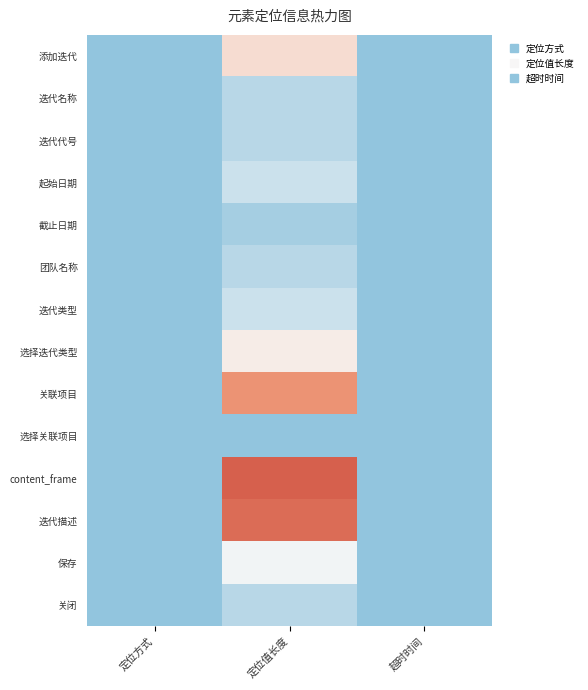

Reading right to left, list all the values displayed in this chart.

添加迭代: 超时时间=0.0	定位值长度=0.4	定位方式=0.0
迭代名称: 超时时间=0.0	定位值长度=0.1	定位方式=0.0
迭代代号: 超时时间=0.0	定位值长度=0.1	定位方式=0.0
起始日期: 超时时间=0.0	定位值长度=0.2	定位方式=0.0
截止日期: 超时时间=0.0	定位值长度=0.1	定位方式=0.0
团队名称: 超时时间=0.0	定位值长度=0.1	定位方式=0.0
迭代类型: 超时时间=0.0	定位值长度=0.2	定位方式=0.0
选择迭代类型: 超时时间=0.0	定位值长度=0.4	定位方式=0.0
关联项目: 超时时间=0.0	定位值长度=0.8	定位方式=0.0
选择关联项目: 超时时间=0.0	定位值长度=0.0	定位方式=0.0
content_frame: 超时时间=0.0	定位值长度=1.0	定位方式=0.0
迭代描述: 超时时间=0.0	定位值长度=0.9	定位方式=0.0
保存: 超时时间=0.0	定位值长度=0.3	定位方式=0.0
关闭: 超时时间=0.0	定位值长度=0.1	定位方式=0.0